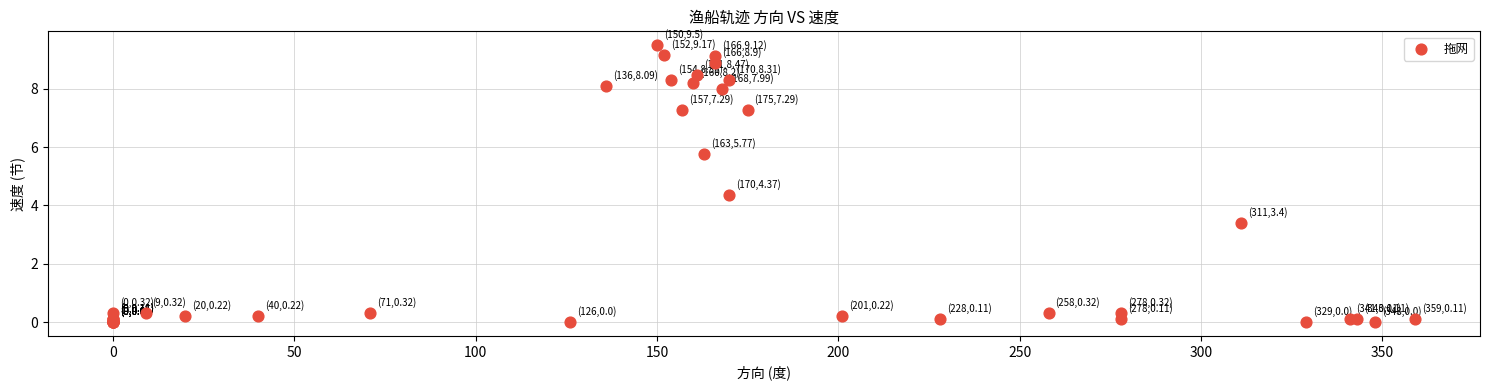

What Y value in the scatter plot is closest to 4?

4.4